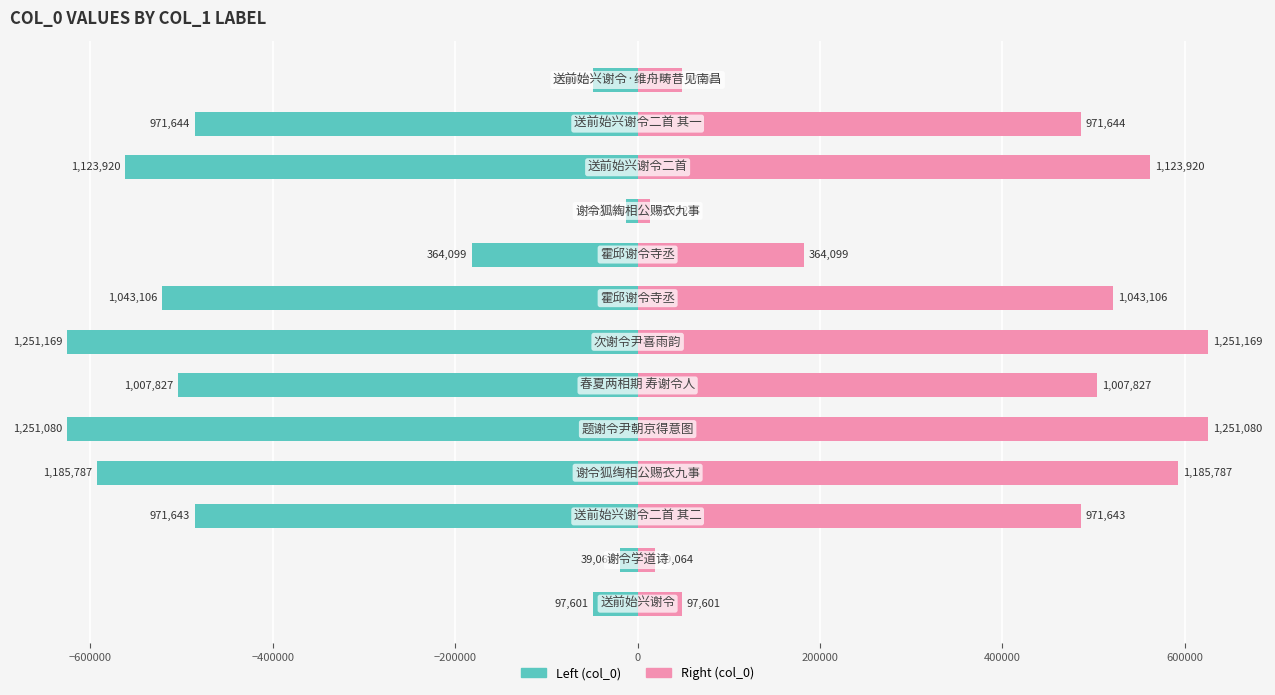

What is the difference between the second highest and minimum values in the col_0 (right) series?

612494.0